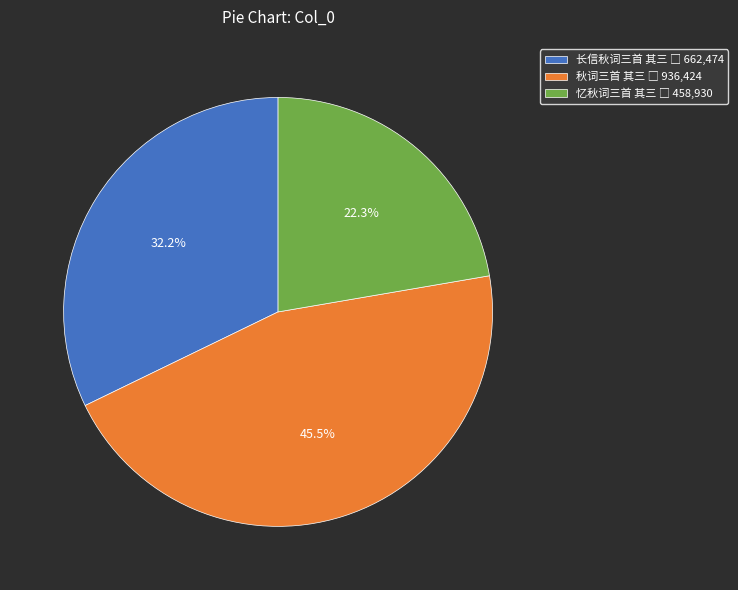

Combined, what portion of the pie is 长信秋词三首 其三 and 忆秋词三首 其三?

54.5%